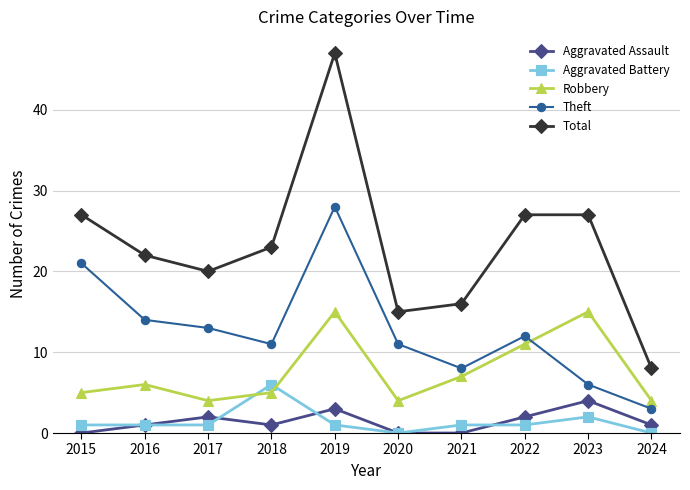

Which label corresponds to the largest value in the chart?

2019